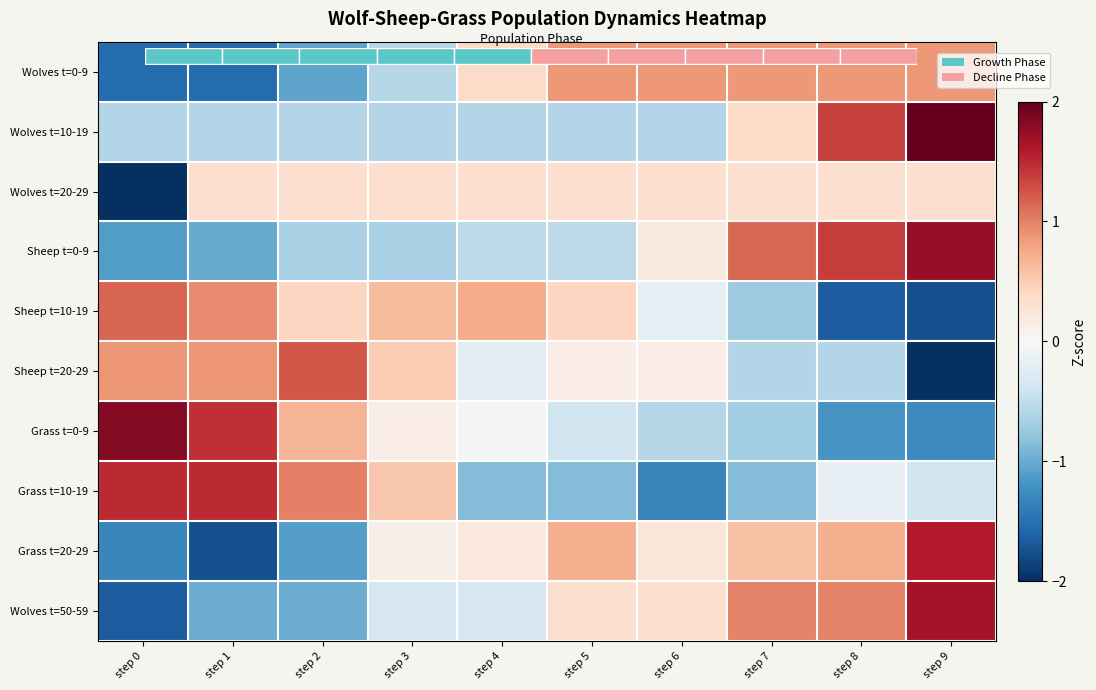

What is the minimum value for Sheep t=10-19?

-1.8